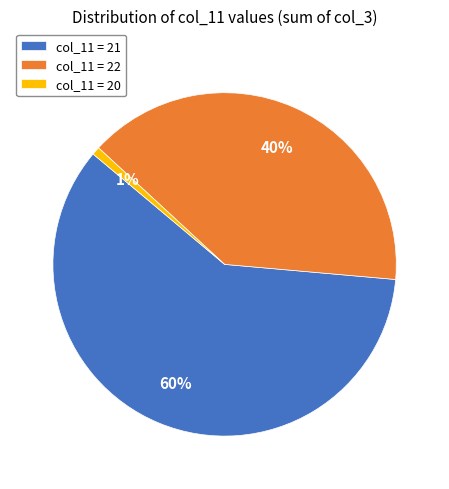

Do col_11 = 22 and col_11 = 21 together represent more than half of the pie?

Yes